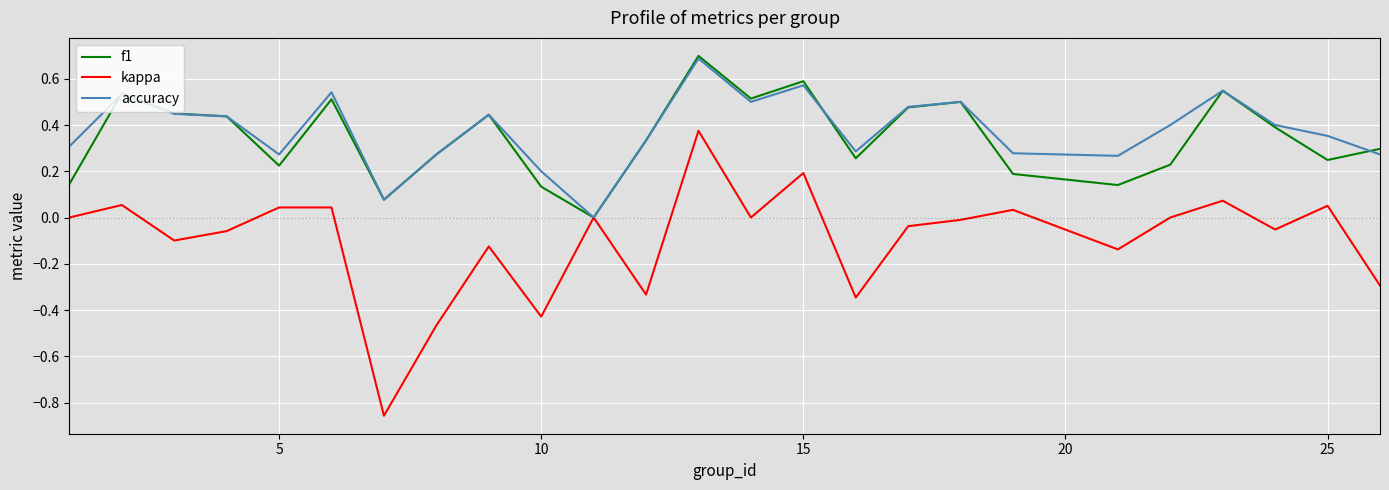

How many accuracy values are between 0 and 1?

25